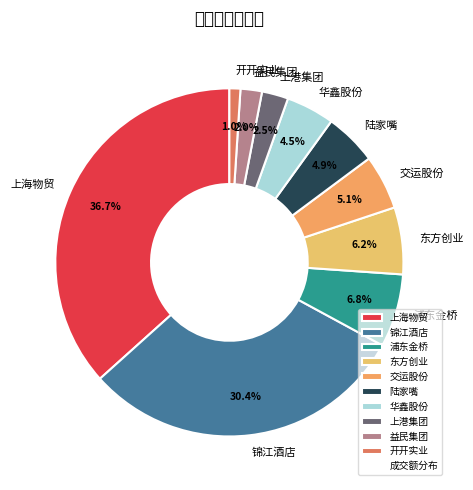

Which slice is the largest?

上海物贸